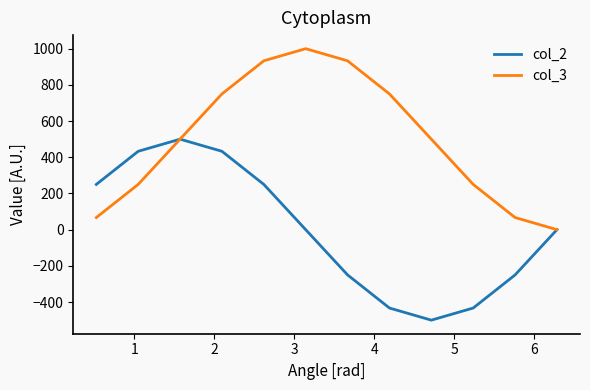

What is the difference between the maximum and minimum values in the col_3 series?

1000.0